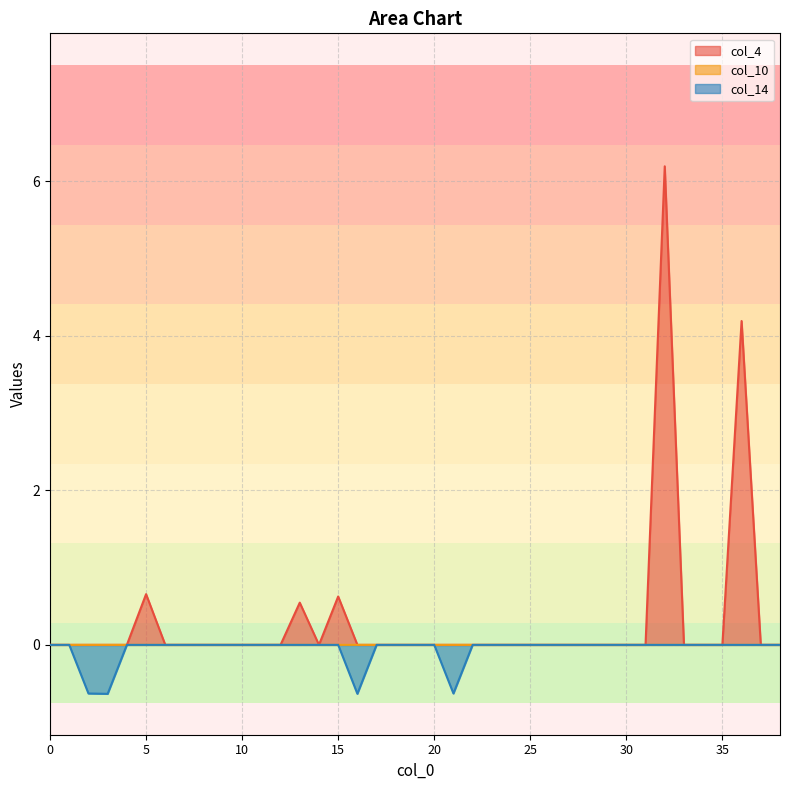

Reading left to right, transcribe all the data shown in this chart.

col_4: 0=0.0	1=0.0	2=0.0	3=0.0	4=0.0	5=0.7	6=0.0	7=0.0	8=0.0	9=0.0	10=0.0	11=0.0	12=0.0	13=0.5	14=0.0	15=0.6	16=0.0	17=0.0	18=0.0	19=0.0	20=0.0	21=0.0	22=0.0	23=0.0	24=0.0	25=0.0	26=0.0	27=0.0	28=0.0	29=0.0	30=0.0	31=0.0	32=6.2	33=0.0	34=0.0	35=0.0	36=4.2	37=0.0	38=0.0
col_10: 0=0.0	1=0.0	2=0.0	3=0.0	4=0.0	5=0.0	6=0.0	7=0.0	8=0.0	9=0.0	10=0.0	11=0.0	12=0.0	13=0.0	14=0.0	15=0.0	16=0.0	17=0.0	18=0.0	19=0.0	20=0.0	21=0.0	22=0.0	23=0.0	24=0.0	25=0.0	26=0.0	27=0.0	28=0.0	29=0.0	30=0.0	31=0.0	32=0.0	33=0.0	34=0.0	35=0.0	36=0.0	37=0.0	38=0.0
col_14: 0=0.0	1=0.0	2=-0.6	3=-0.6	4=0.0	5=0.0	6=0.0	7=0.0	8=0.0	9=0.0	10=0.0	11=0.0	12=0.0	13=0.0	14=0.0	15=0.0	16=-0.6	17=0.0	18=0.0	19=0.0	20=0.0	21=-0.6	22=0.0	23=0.0	24=0.0	25=0.0	26=0.0	27=0.0	28=0.0	29=0.0	30=0.0	31=0.0	32=0.0	33=0.0	34=0.0	35=0.0	36=0.0	37=0.0	38=0.0